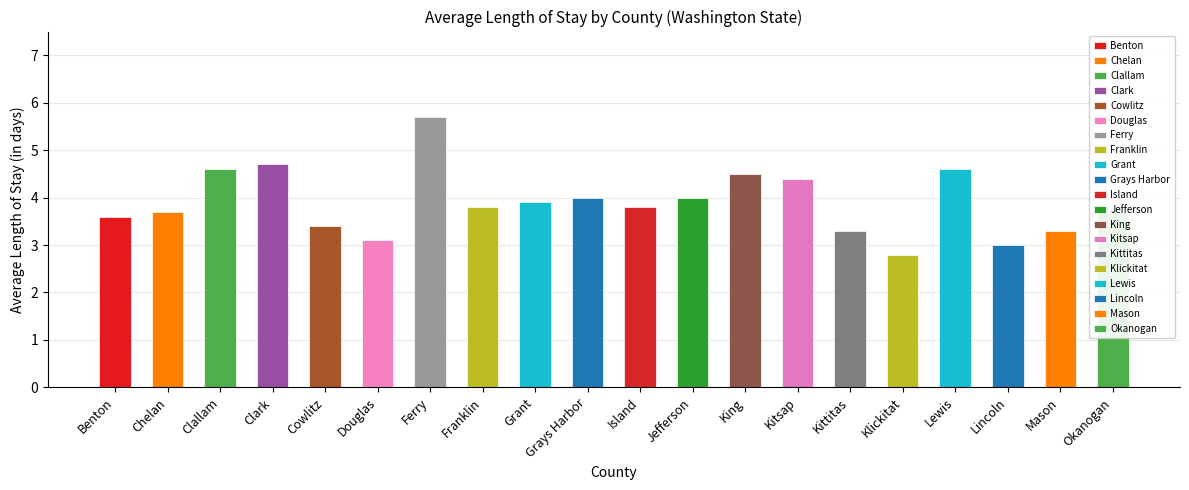

What is the change in value from Cowlitz to Lewis?

+1.2